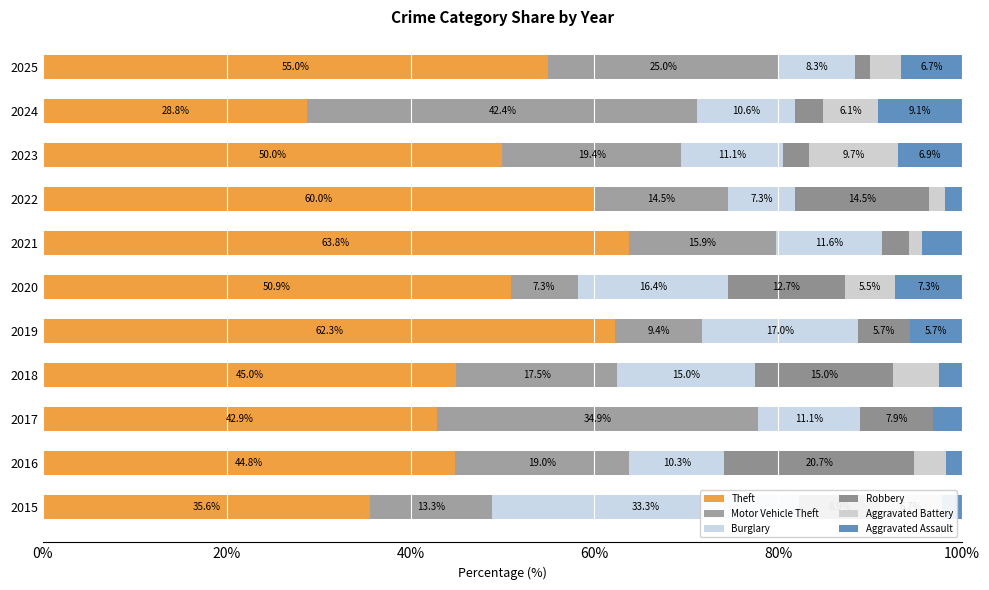

What are all the series names shown in the legend?

Theft, Motor Vehicle Theft, Burglary, Robbery, Aggravated Battery, Aggravated Assault